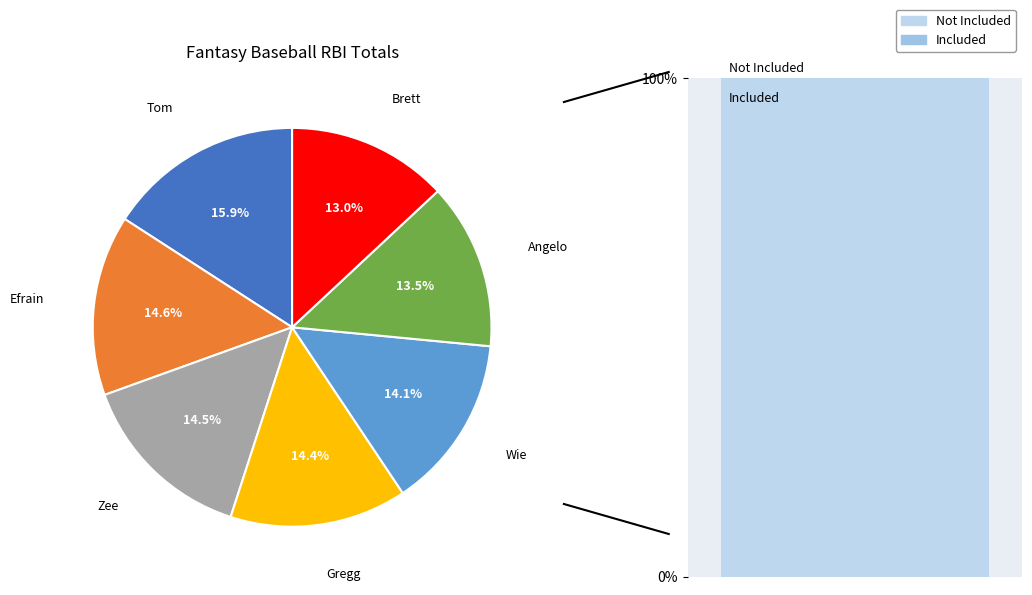

True or false: Gregg accounts for 14% of the total.

True